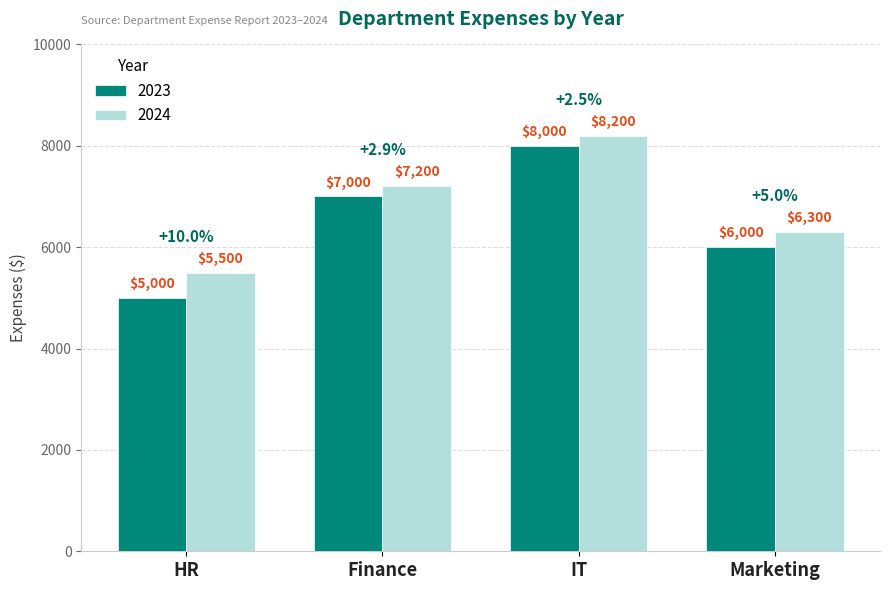

Which series has the widest spread of values?

2023